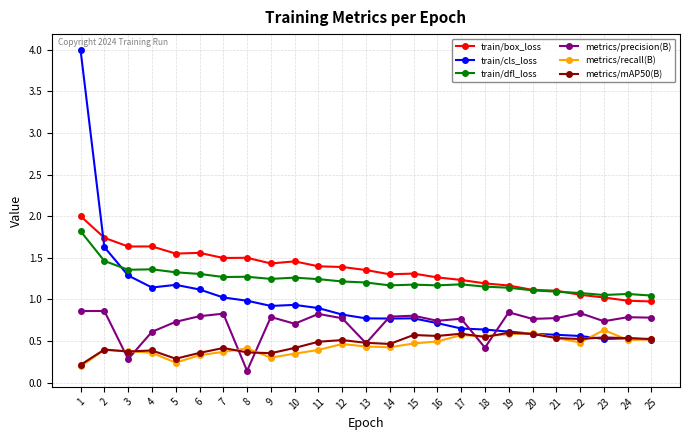

Does the chart have visible grid lines?

Yes